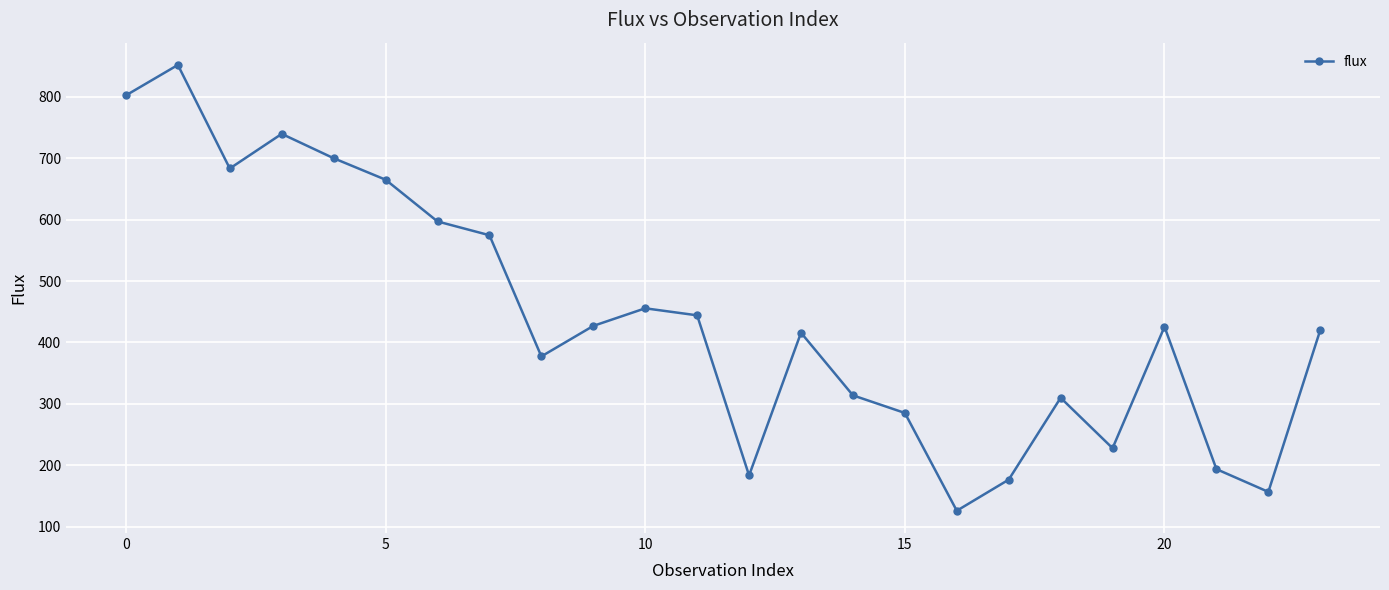

How many interior local peaks (higher than both neighbors) does the data have?

6